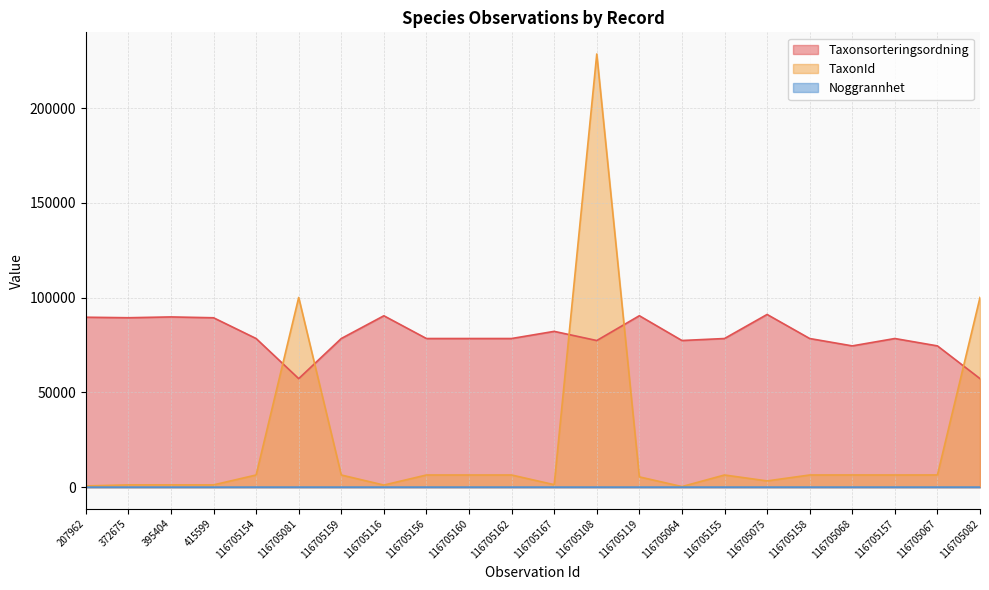

What is the highest value of the Noggrannhet series?

25